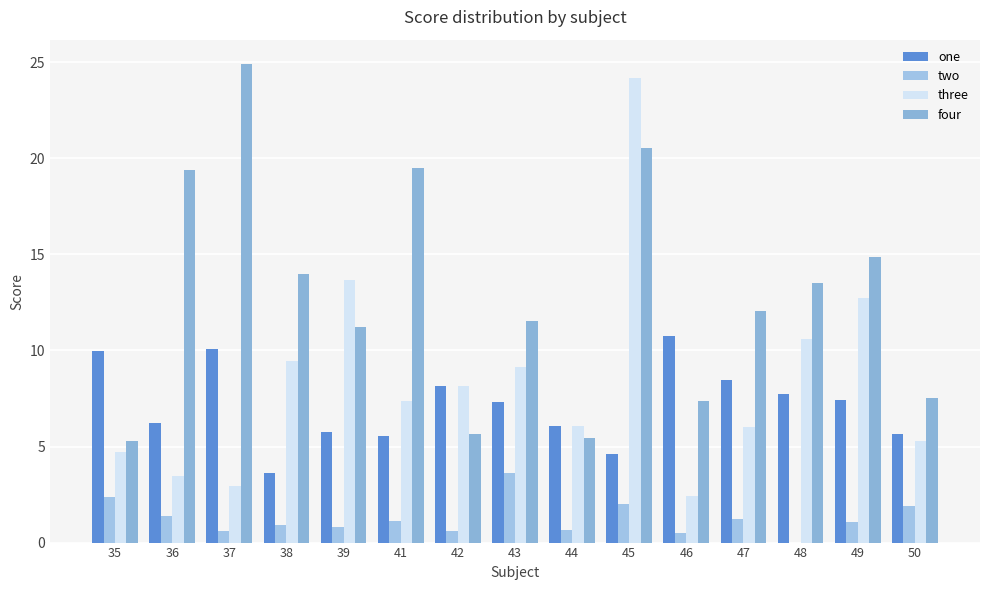

What is the spread (max minus min) of values at 48?

13.5